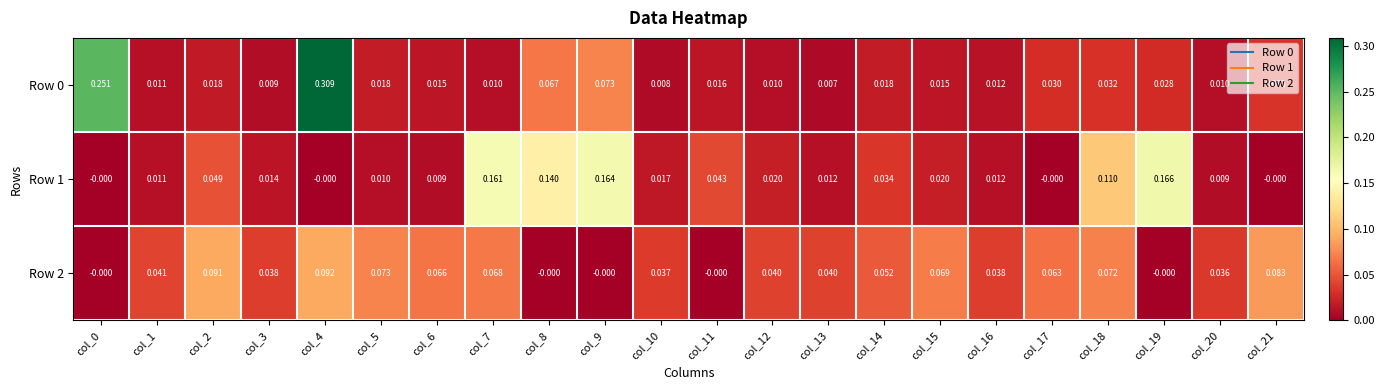

Is the value of Row 1 at col_1 greater than the value of Row 0 at col_9?

No